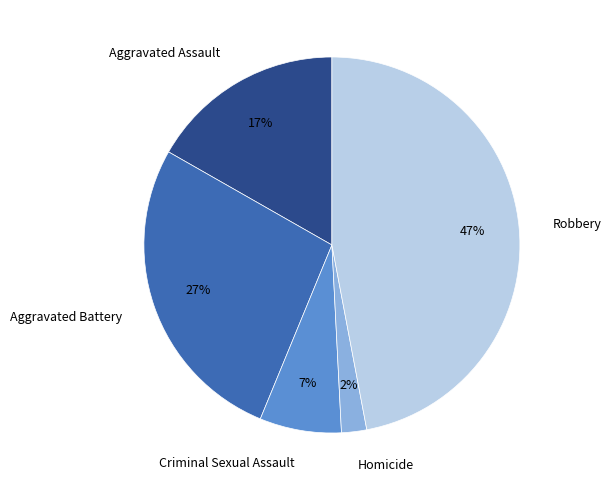

What is the ratio of the value at Aggravated Assault to the value at Robbery?

0.4